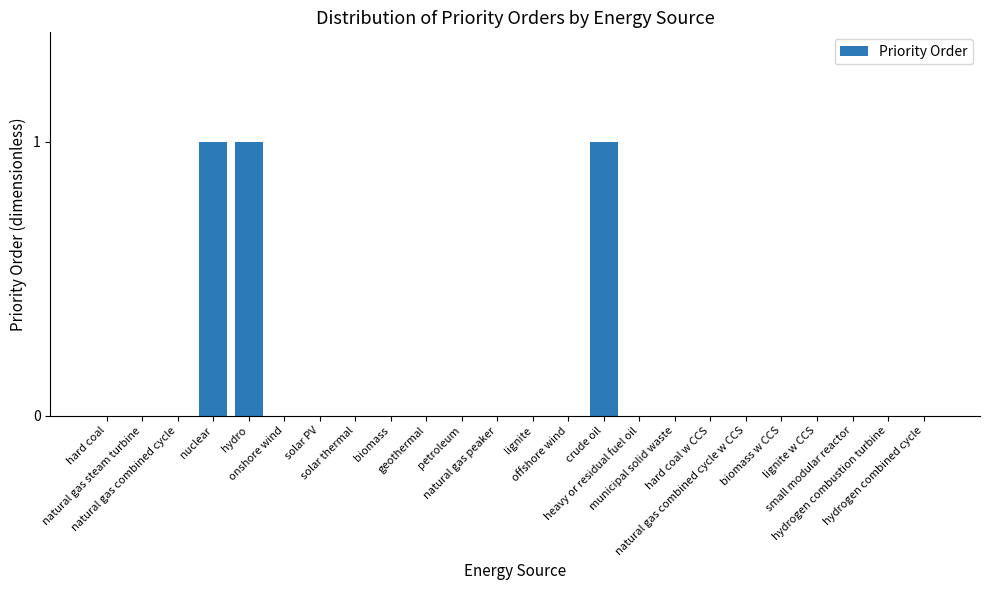

What is the sum of all values?

3